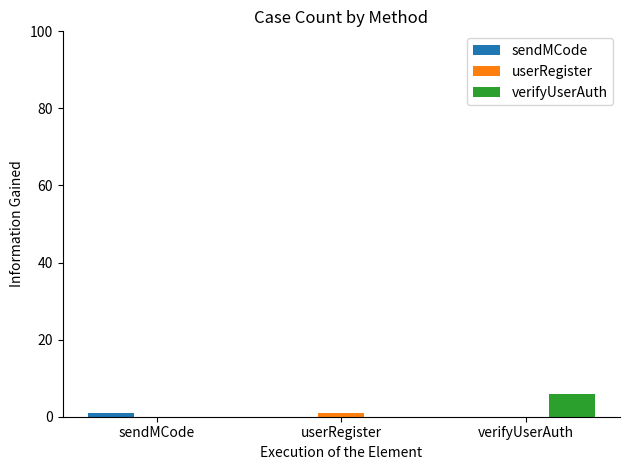

Is it true that verifyUserAuth equals 6 at verifyUserAuth?

True